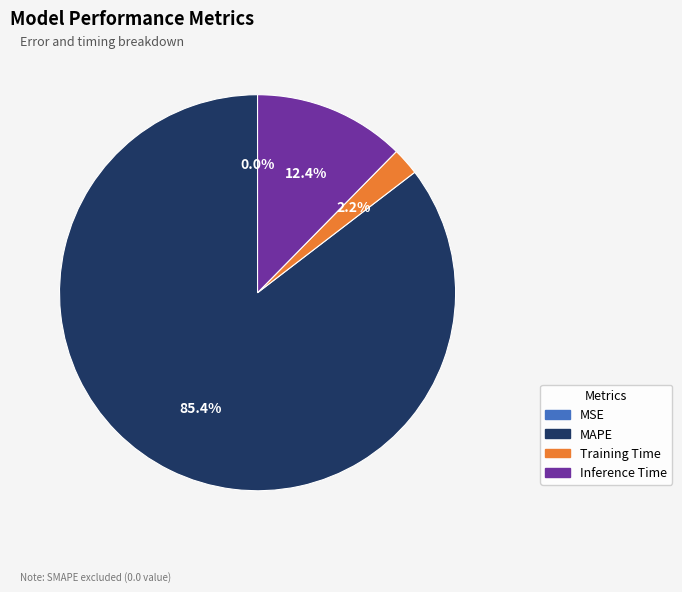

What portion of the pie excludes Inference Time?

87.6%